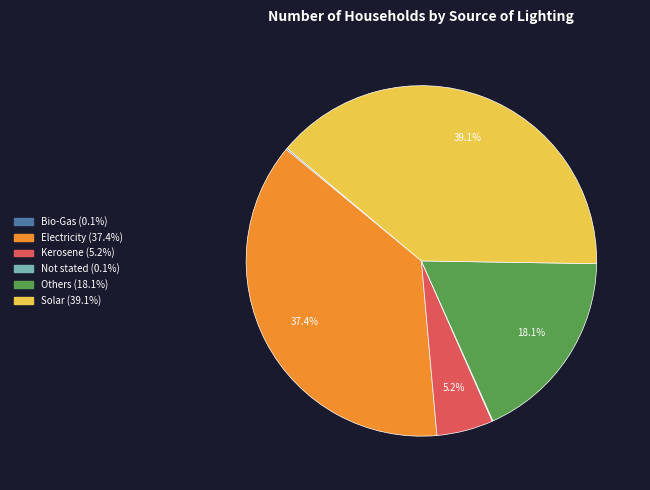

Is there a majority slice in this chart?

No